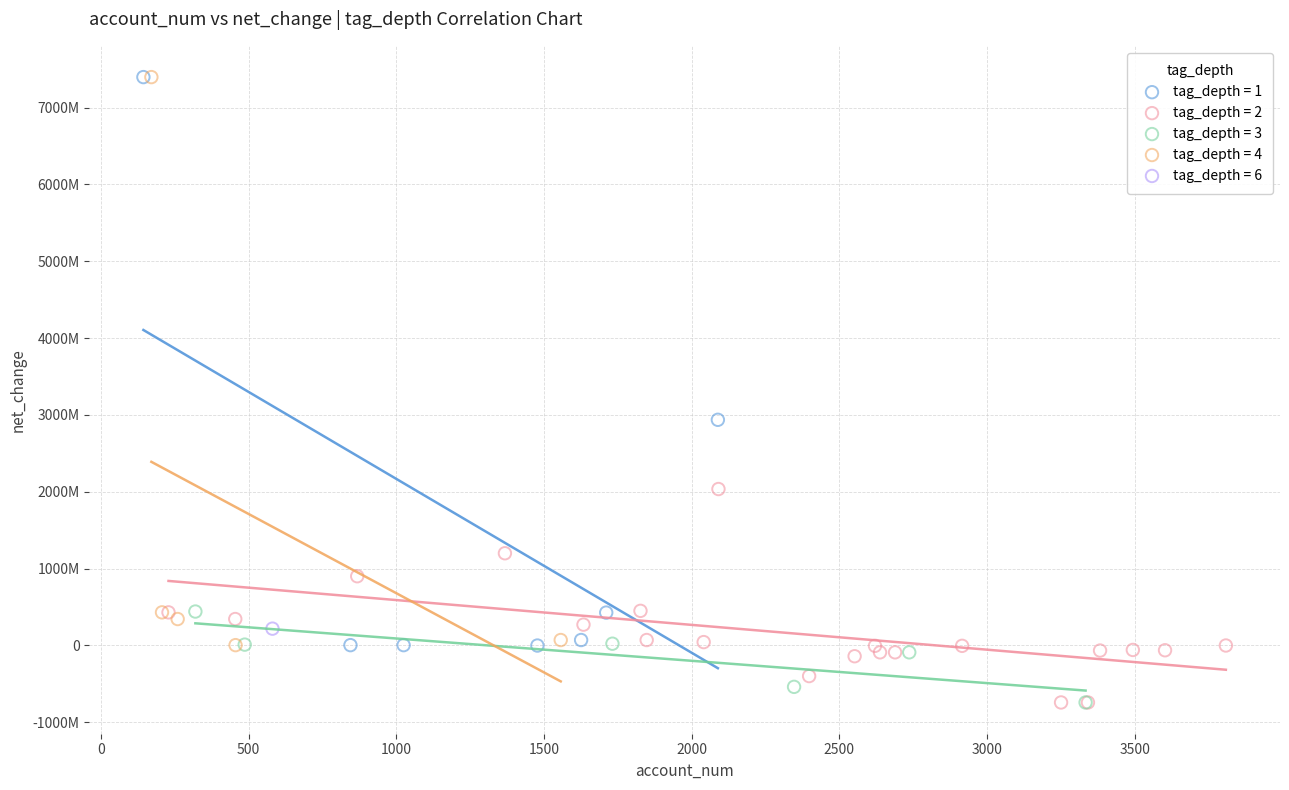

What are all the series names shown in the legend?

tag_depth = 1, tag_depth = 2, tag_depth = 3, tag_depth = 4, tag_depth = 6